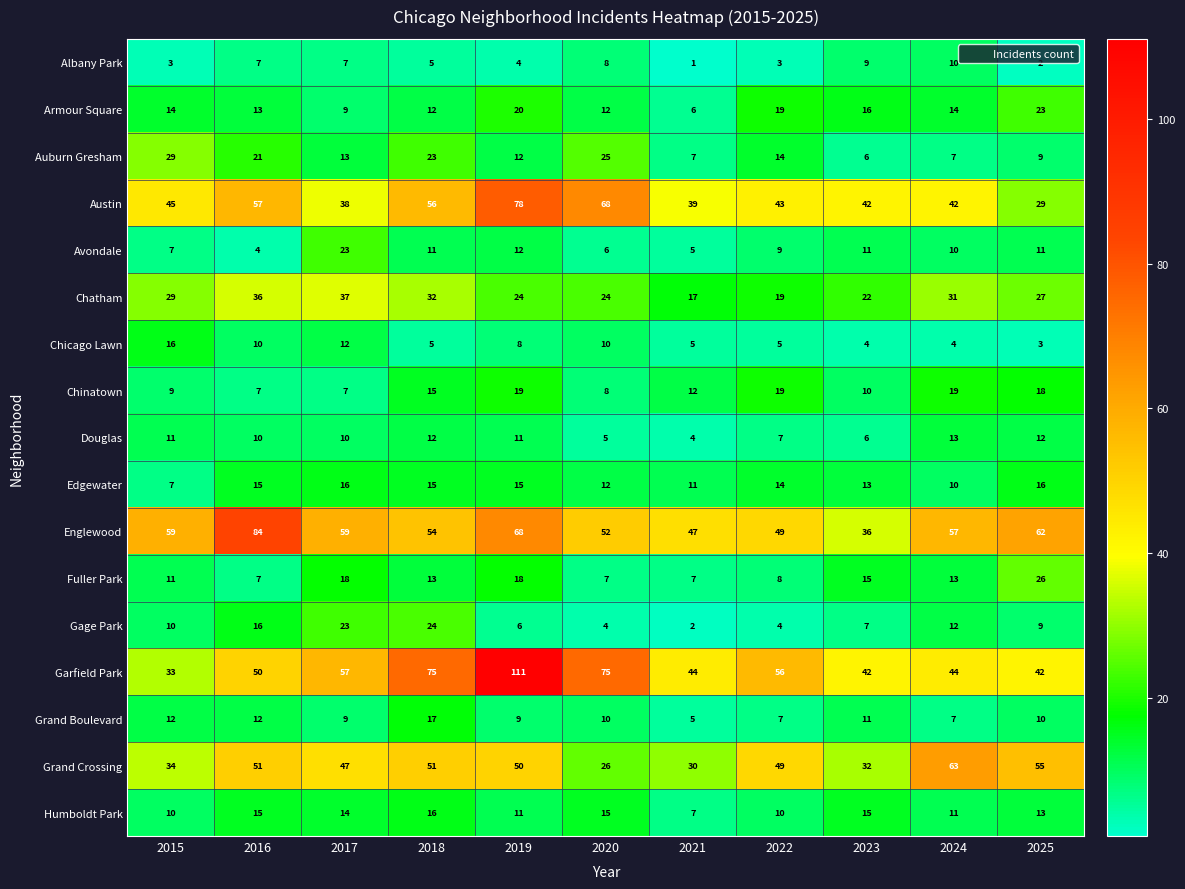

What is the sum of all Chicago Lawn values?

82